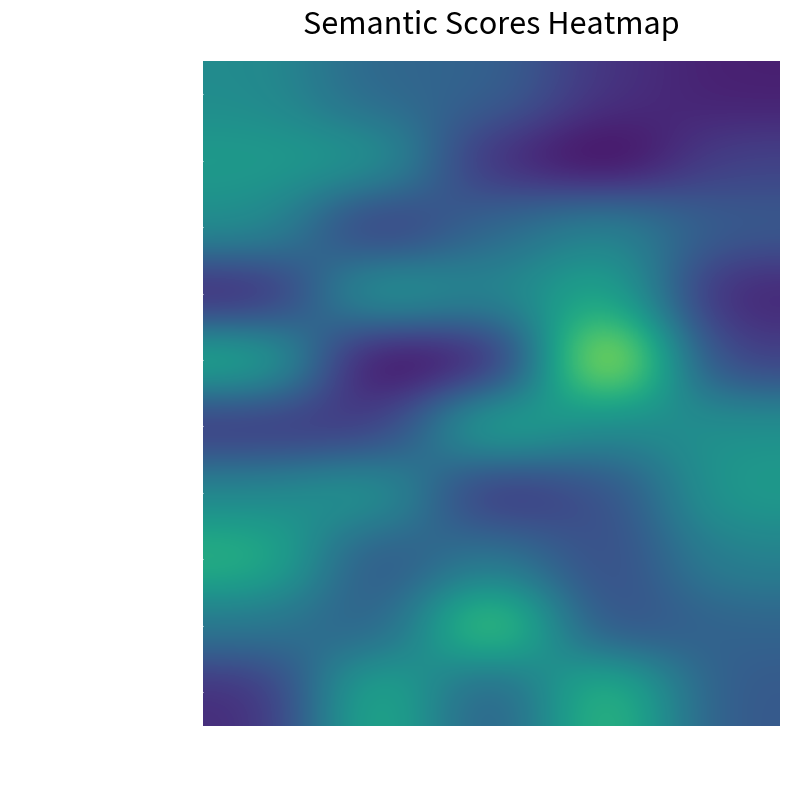

At how many categories does at least one series exceed 0?

5